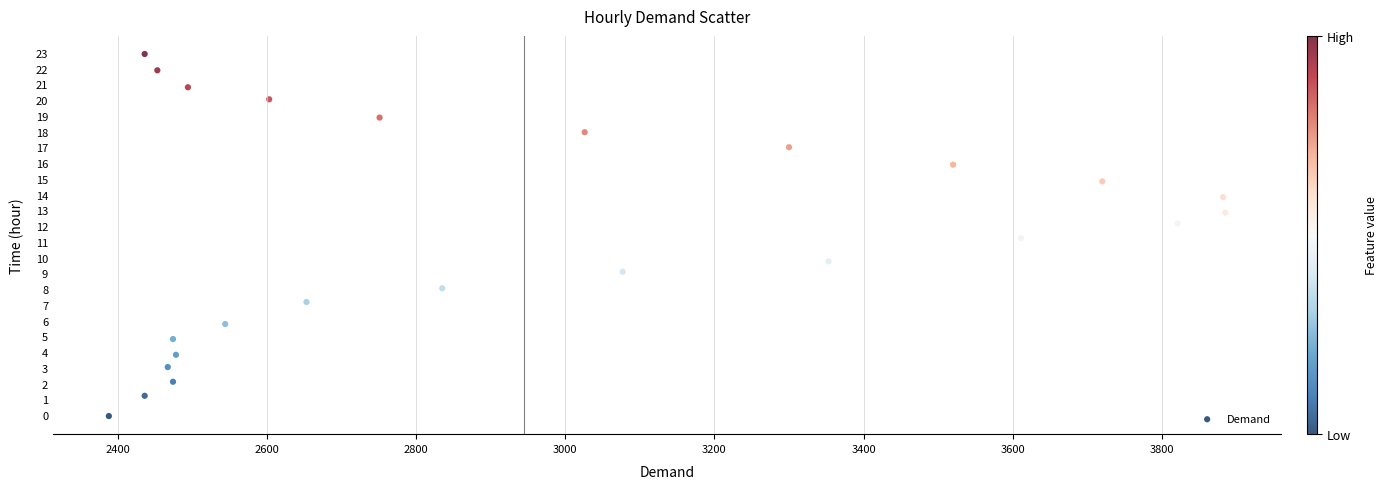

What is the range of X values (max minus min)?

1497.0